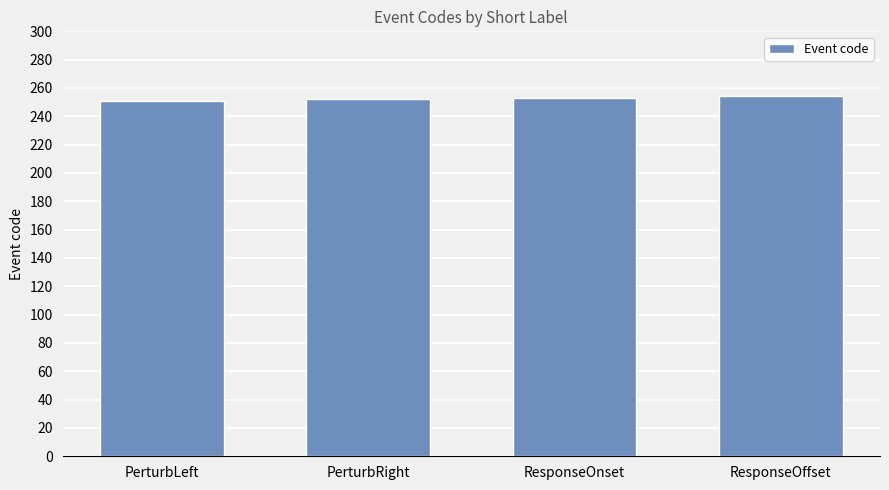

What is the difference between the maximum and minimum values?

3